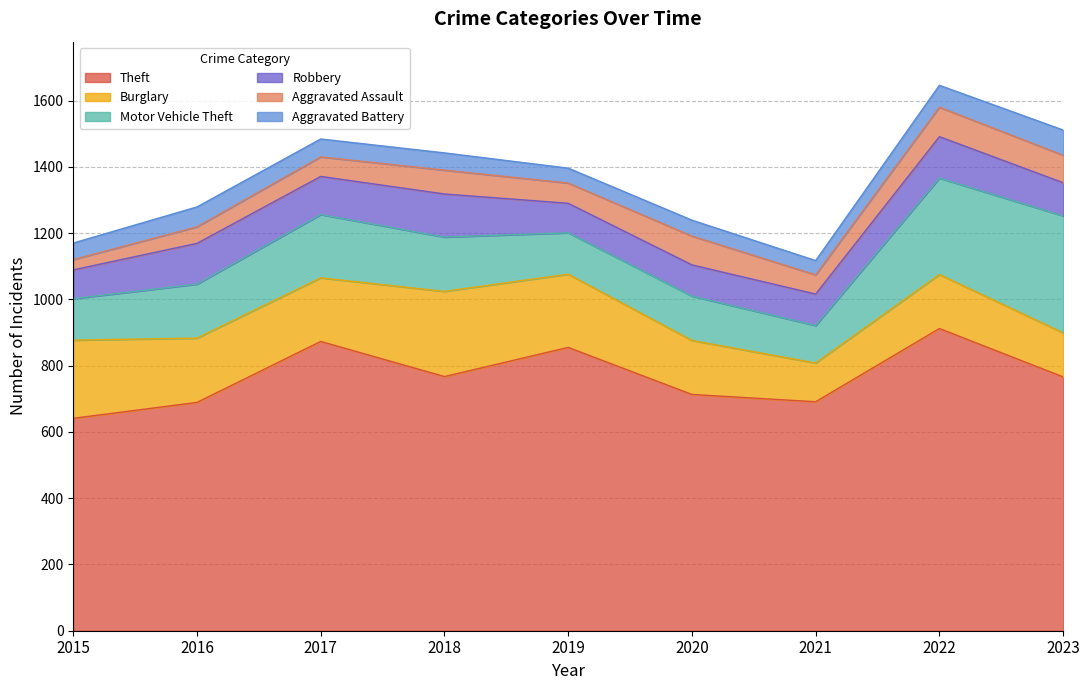

At how many categories does at least one series exceed 892?

1